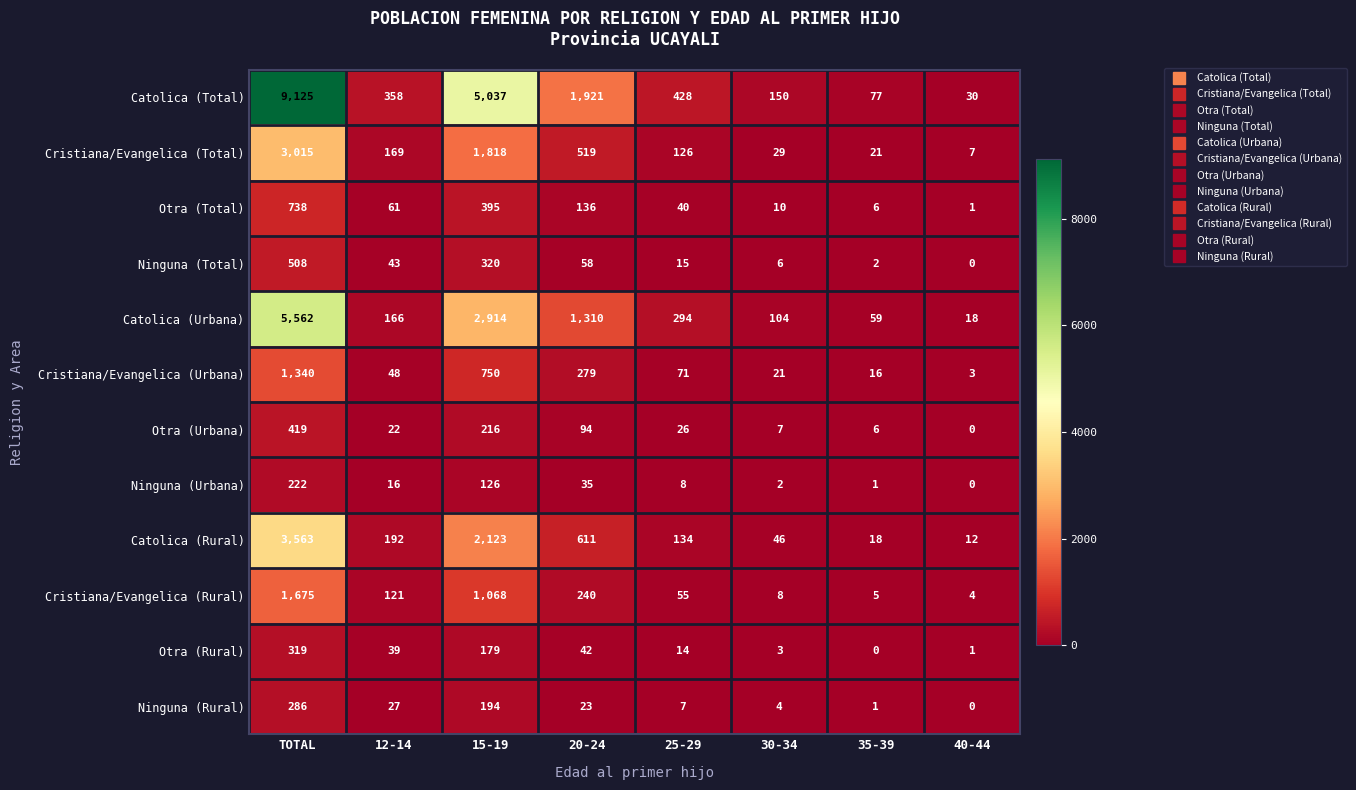

What is the total value across all series at TOTAL?

26772